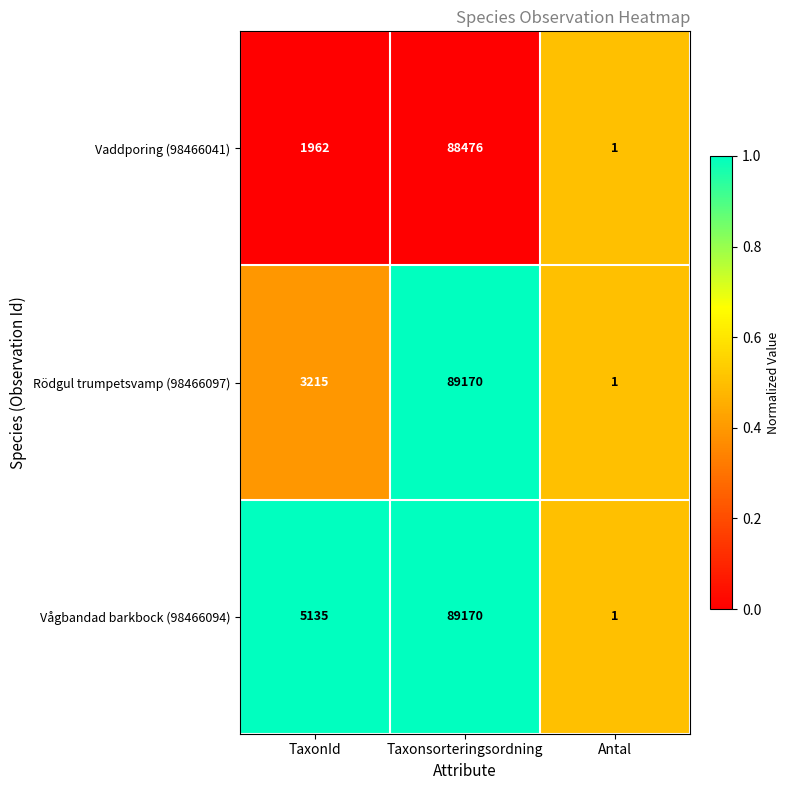

Rank the series by their average value, from highest to lowest.

Vågbandad barkbock (98466094), Rödgul trumpetsvamp (98466097), Vaddporing (98466041)